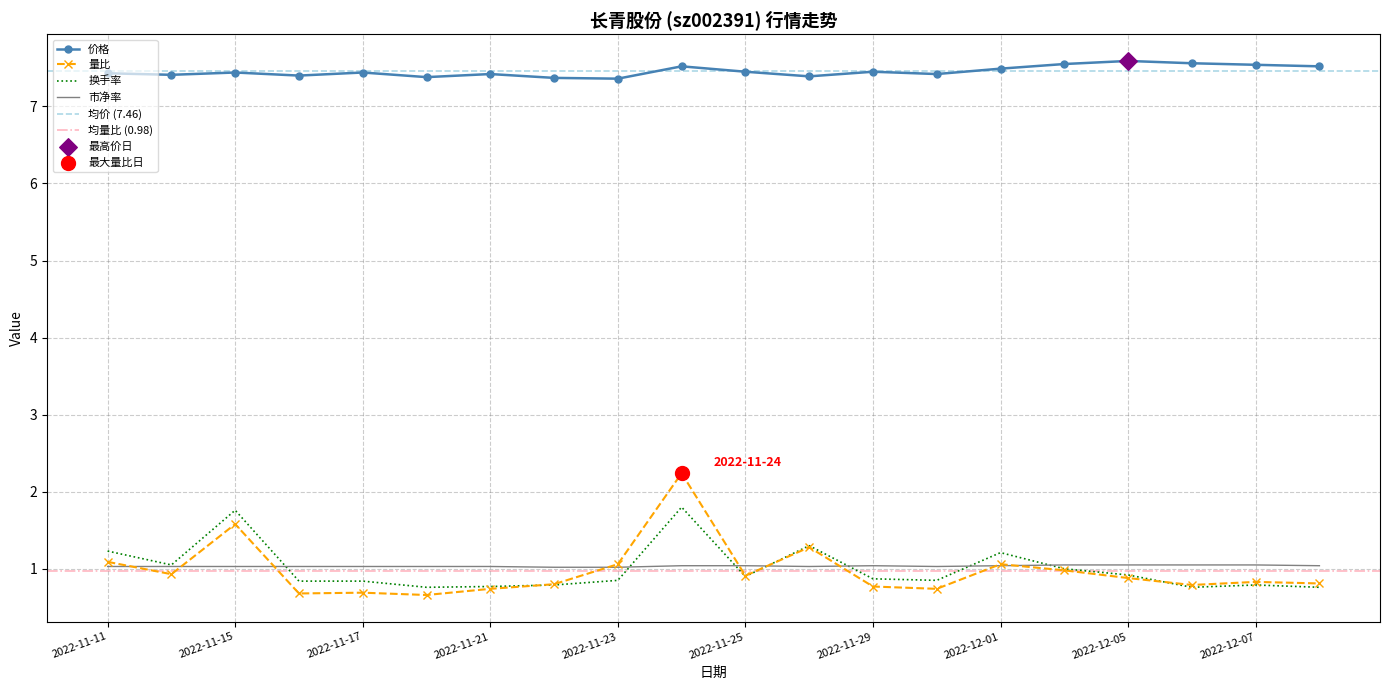

Is the value of 换手率 at 2022-11-11 greater than the value of 量比 at 2022-11-22?

Yes